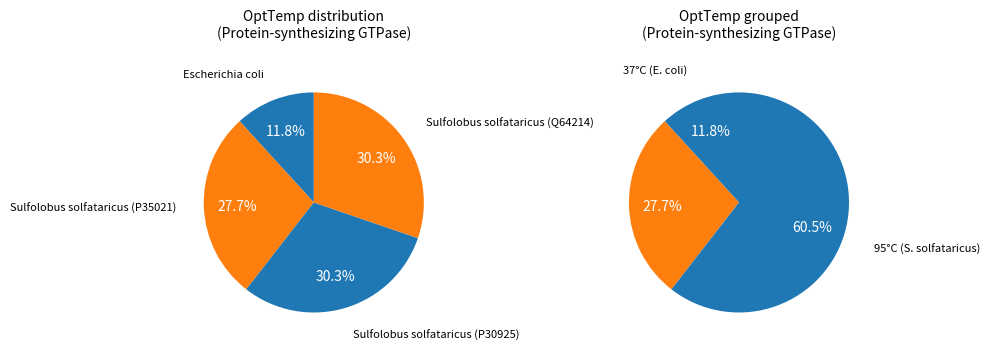

Is it true that Sulfolobus solfataricus (P30925) is 42% of the pie?

False